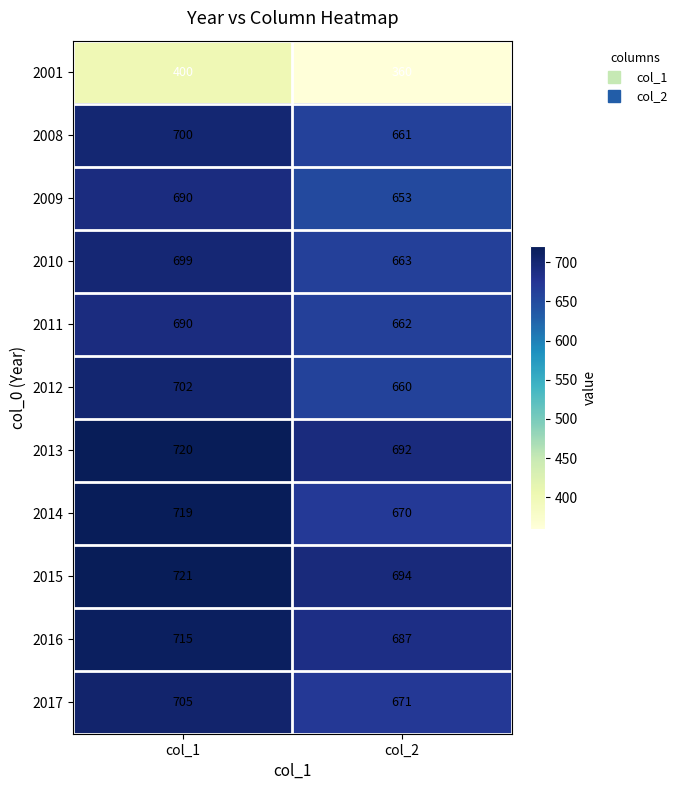

Reading left to right, list all the values displayed in this chart.

2001: col_1=400	col_2=360
2008: col_1=700	col_2=661
2009: col_1=690	col_2=653
2010: col_1=699	col_2=663
2011: col_1=690	col_2=662
2012: col_1=702	col_2=660
2013: col_1=720	col_2=692
2014: col_1=719	col_2=670
2015: col_1=721	col_2=694
2016: col_1=715	col_2=687
2017: col_1=705	col_2=671